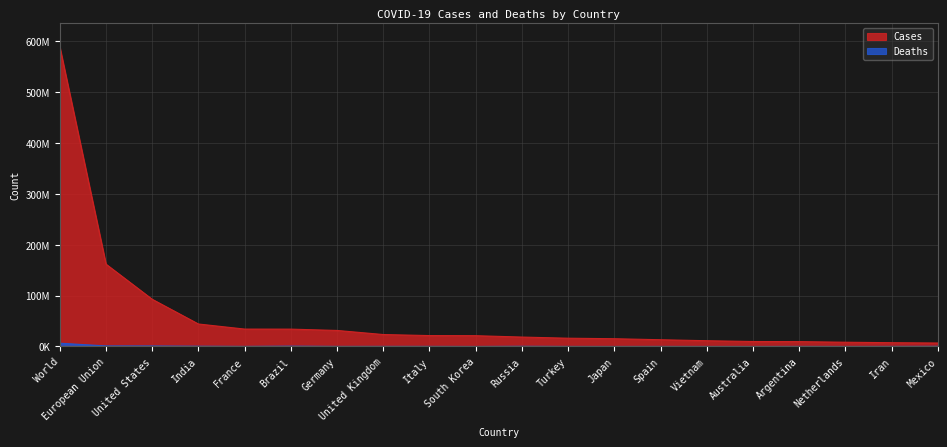

What is the approximate value of Cases at India?

44239372